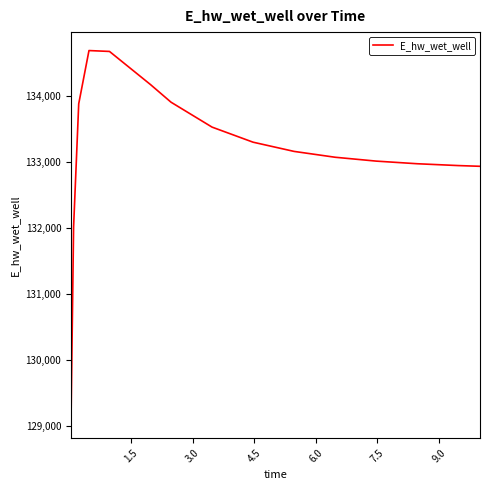

What is the maximum value shown in the chart?

134689.7